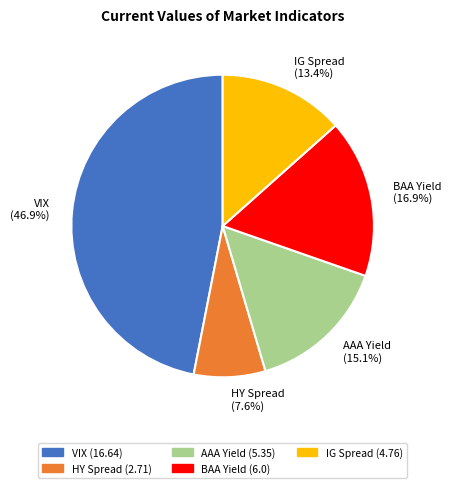

Does BAA Yield represent more than half of the total?

No